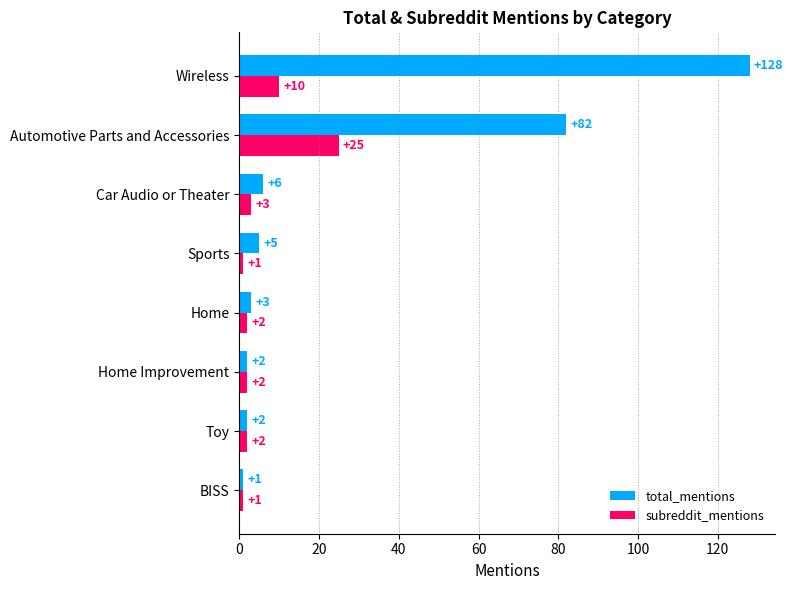

At Car Audio or Theater, list the series in order from smallest to largest.

subreddit_mentions, total_mentions